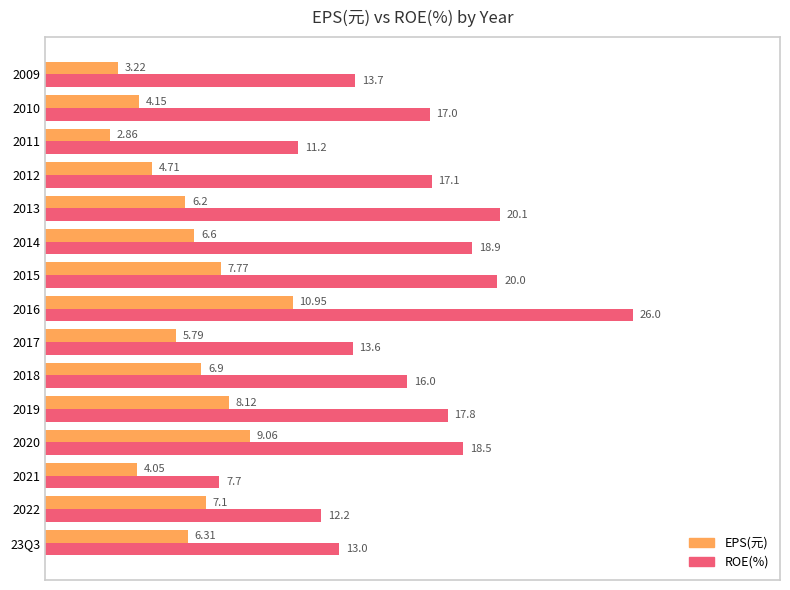

Between 2017 and 2014, which series saw the biggest shift?

ROE(%)